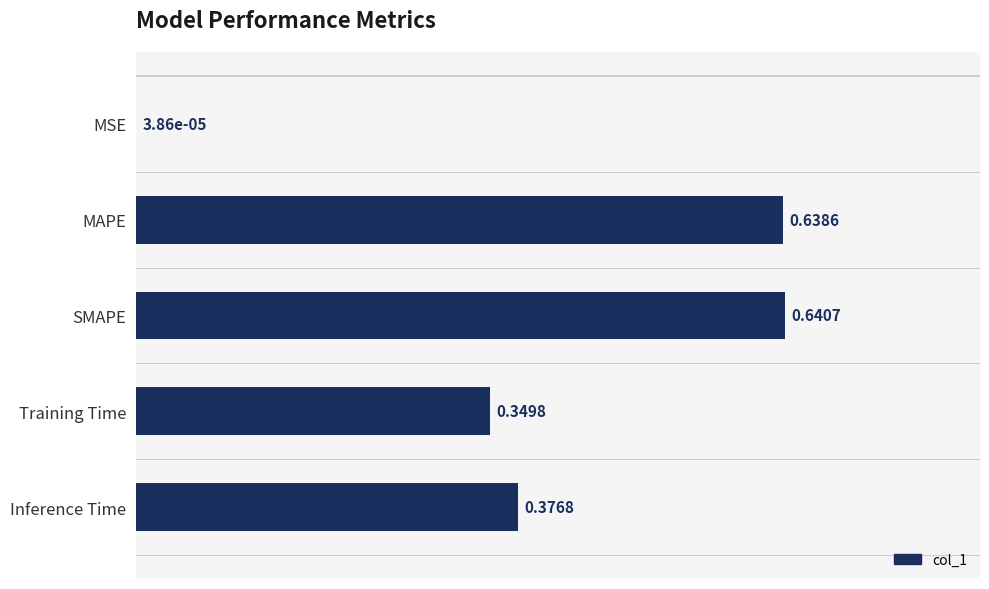

At which label is the value closest to 0?

MSE